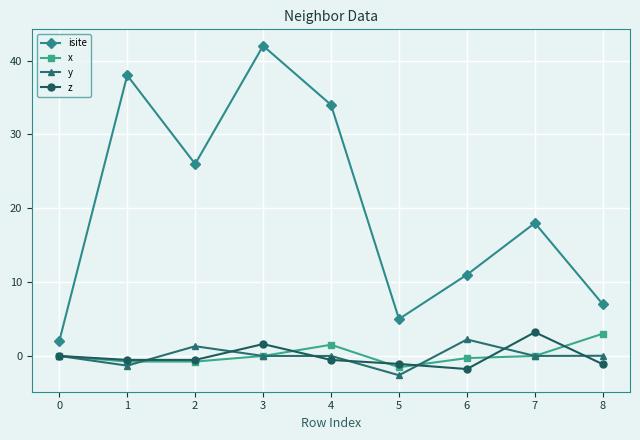

At which category is the sum across all series the highest?

3